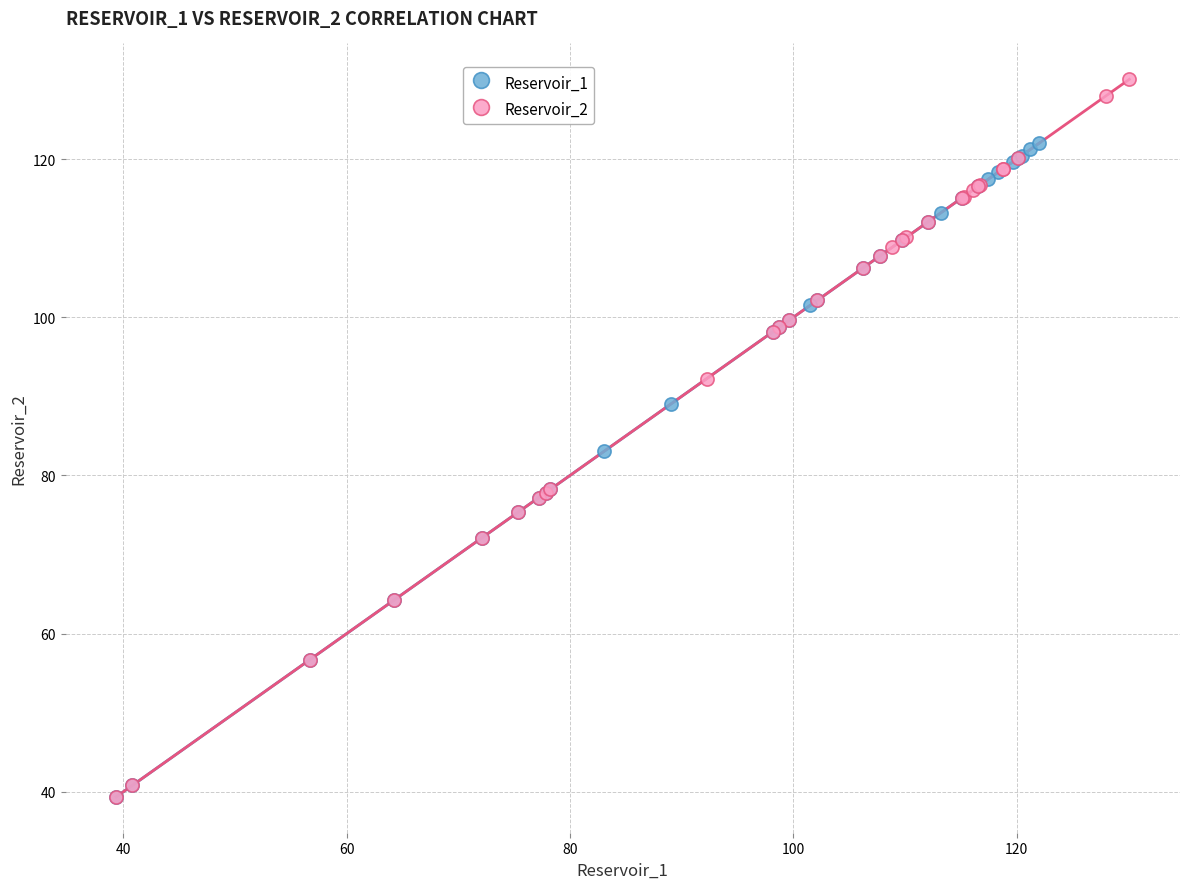

Which series has the largest Y range (max minus min)?

Reservoir_2